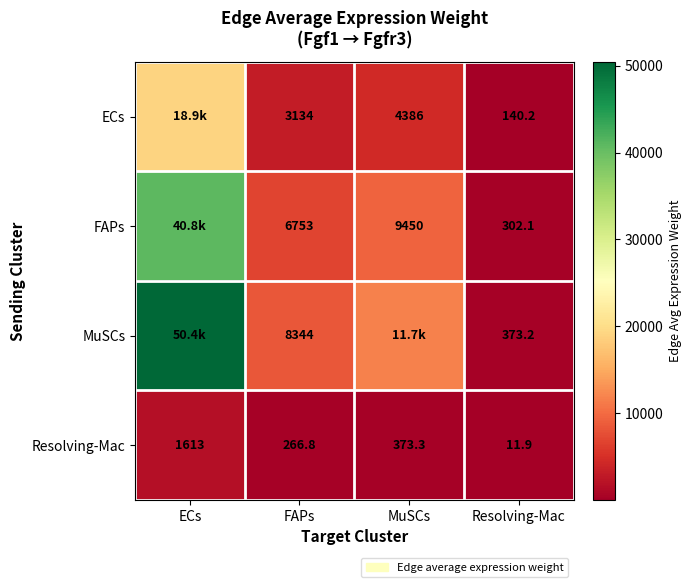

True or false: FAPs has a value of 455.3 at Resolving-Mac.

False